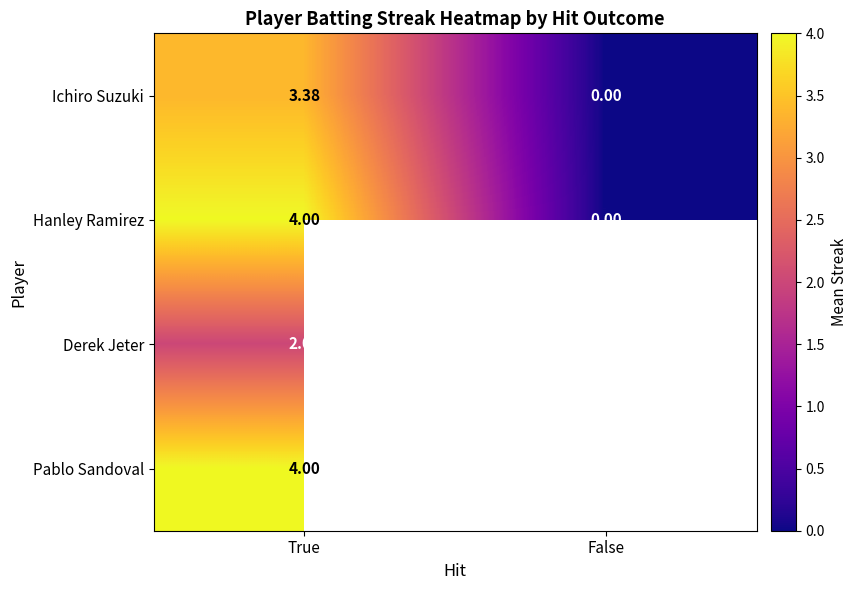

At which label does Ichiro Suzuki reach its peak?

True